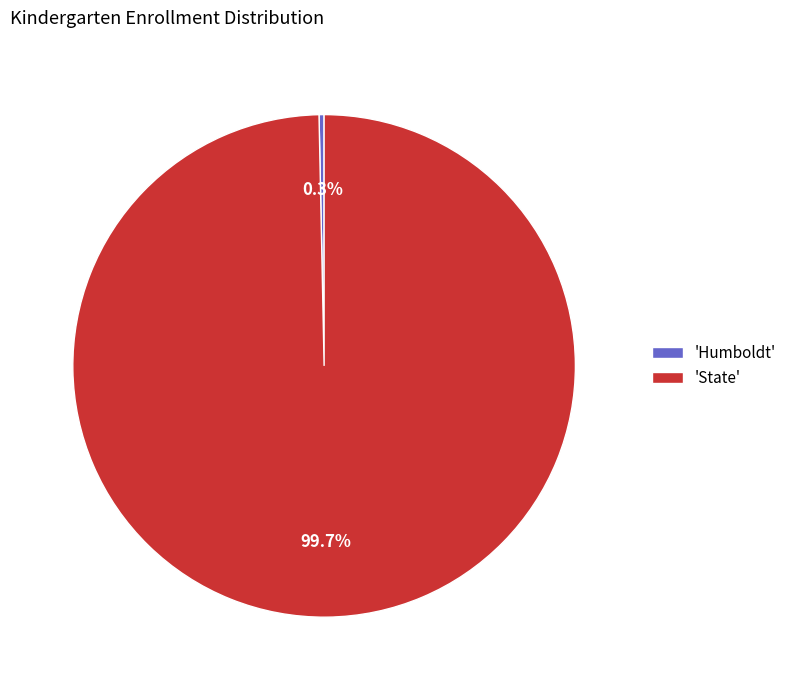

To the nearest percent, what is the difference between the largest and smallest slice percentages?

99%